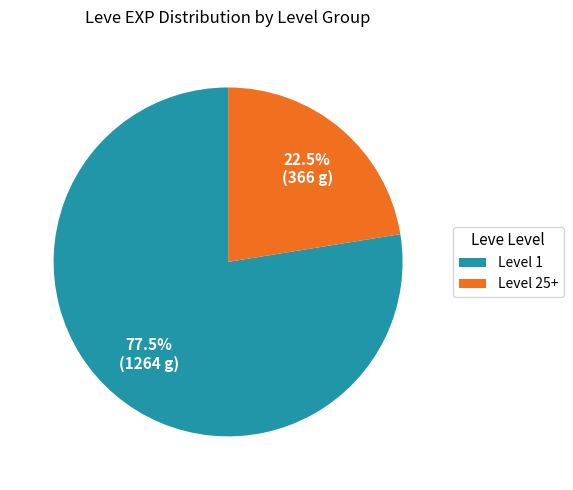

Which category accounts for the majority?

Level 1